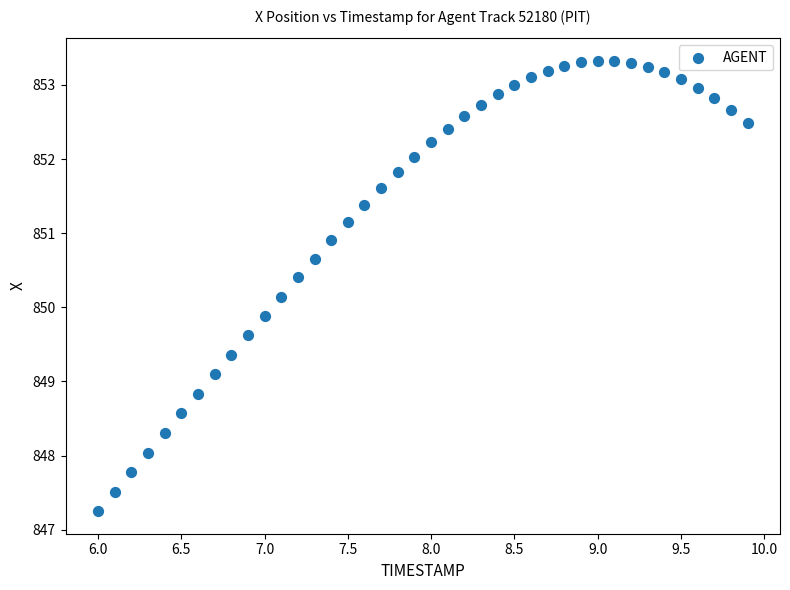

What is the range of Y values (max minus min)?

6.1